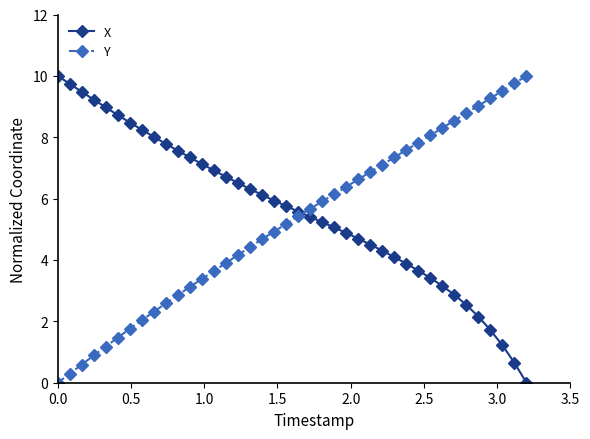

What is the value of the Y point at the 33rd from the left?

8.3